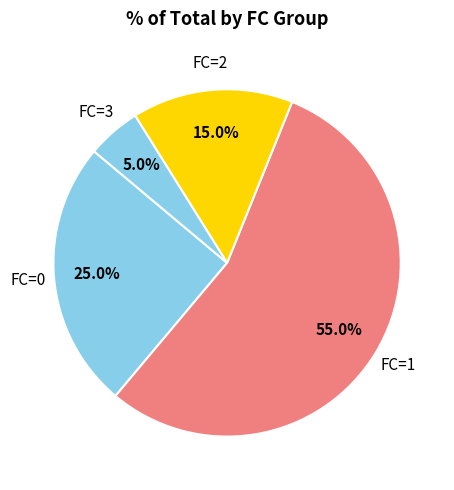

Which slice represents more than half of the pie?

FC=1